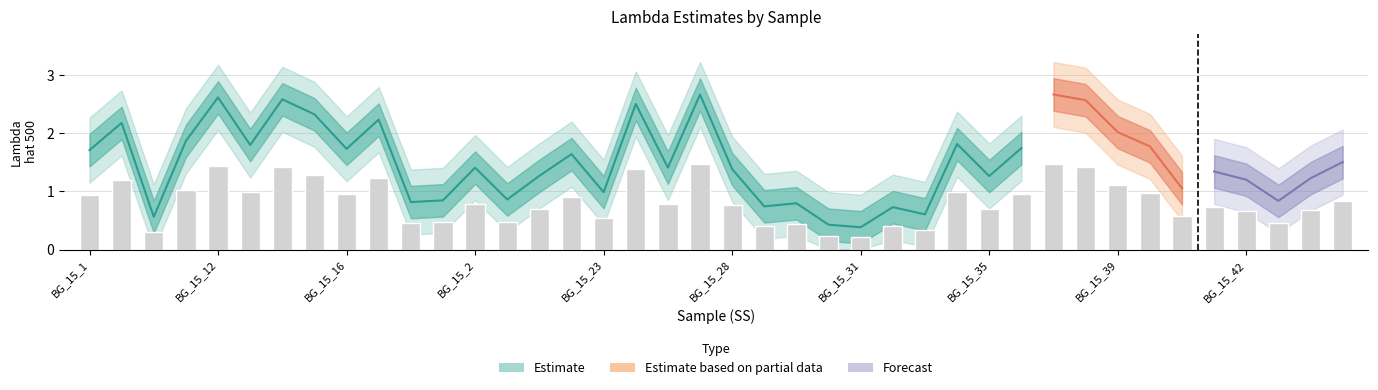

What is the sum of the values at BG_15_10 and BG_15_37?

2.7